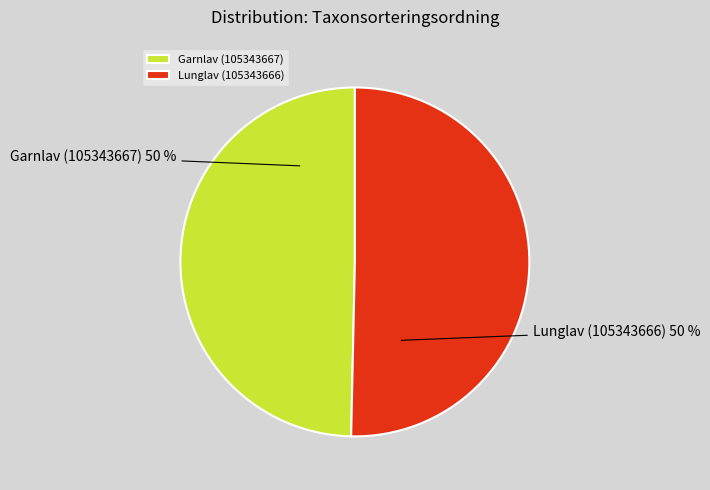

How many segments does this pie chart have?

2